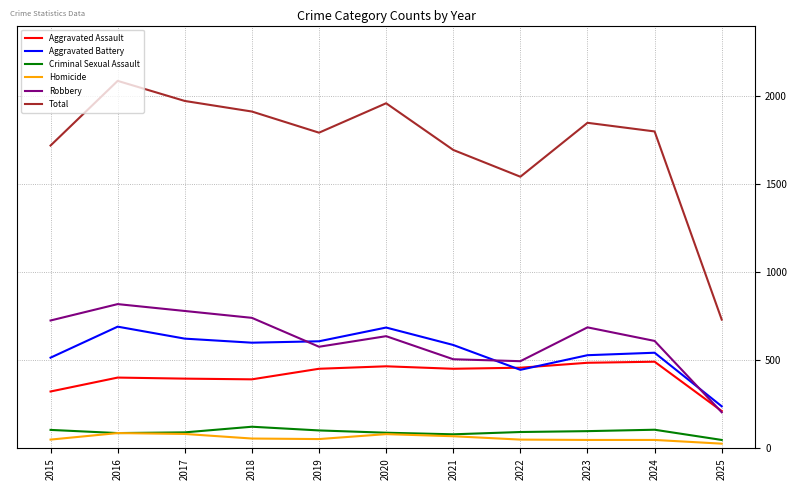

Count the number of categories in the chart.

11